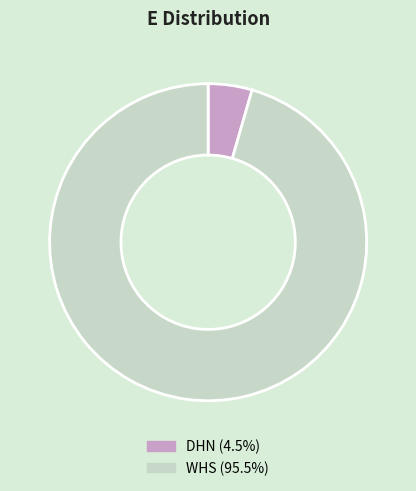

Does DHN represent more than half of the total?

No